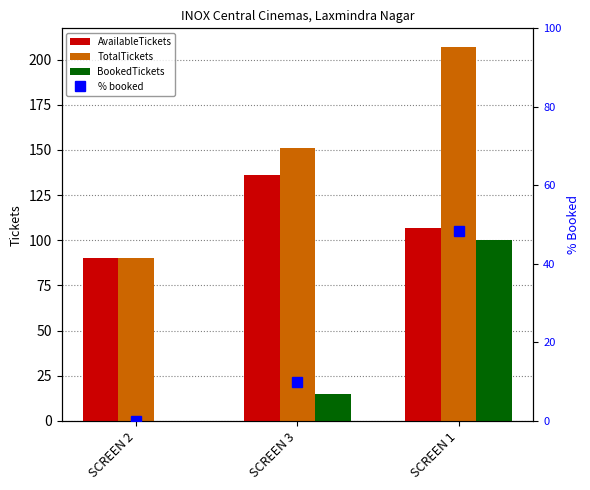

Which series has the largest total across all categories?

TotalTickets